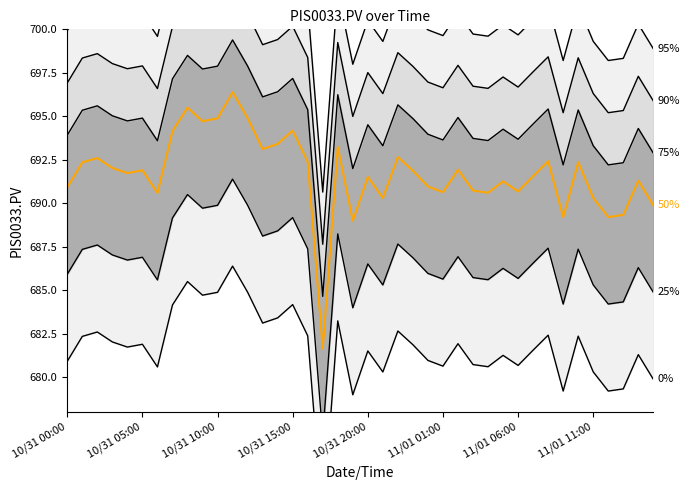

Reading right to left, extract all data points from this chart.

95%: 698.9	700.3	698.3	698.2	699.3	701.4	698.2	701.4	700.6	699.7	700.3	699.6	699.7	700.9	699.6	700.0	700.9	701.7	699.3	700.5	698.0	702.2	690.6	701.4	703.2	702.4	702.1	703.9	705.4	703.9	703.7	704.5	703.2	699.6	700.9	700.7	701.0	701.6	701.3	699.9
90%: 695.9	697.3	695.3	695.2	696.3	698.4	695.2	698.4	697.6	696.7	697.3	696.6	696.7	697.9	696.6	697.0	697.9	698.7	696.3	697.5	695.0	699.2	687.6	698.4	700.2	699.4	699.1	700.9	702.4	700.9	700.7	701.5	700.2	696.6	697.9	697.7	698.0	698.6	698.3	696.9
75%: 692.9	694.3	692.3	692.2	693.3	695.4	692.2	695.4	694.6	693.7	694.3	693.6	693.7	694.9	693.6	694.0	694.9	695.7	693.3	694.5	692.0	696.2	684.6	695.4	697.2	696.4	696.1	697.9	699.4	697.9	697.7	698.5	697.2	693.6	694.9	694.7	695.0	695.6	695.3	693.9
25%: 684.9	686.3	684.3	684.2	685.3	687.4	684.2	687.4	686.6	685.7	686.3	685.6	685.7	686.9	685.6	686.0	686.9	687.7	685.3	686.5	684.0	688.2	676.6	687.4	689.2	688.4	688.1	689.9	691.4	689.9	689.7	690.5	689.2	685.6	686.9	686.7	687.0	687.6	687.3	685.9
0%: 679.9	681.3	679.3	679.2	680.3	682.4	679.2	682.4	681.6	680.7	681.3	680.6	680.7	681.9	680.6	681.0	681.9	682.7	680.3	681.5	679.0	683.2	671.6	682.4	684.2	683.4	683.1	684.9	686.4	684.9	684.7	685.5	684.2	680.6	681.9	681.7	682.0	682.6	682.3	680.9
50%: 689.9	691.3	689.3	689.2	690.3	692.4	689.2	692.4	691.6	690.7	691.3	690.6	690.7	691.9	690.6	691.0	691.9	692.7	690.3	691.5	689.0	693.2	681.6	692.4	694.2	693.4	693.1	694.9	696.4	694.9	694.7	695.5	694.2	690.6	691.9	691.7	692.0	692.6	692.3	690.9